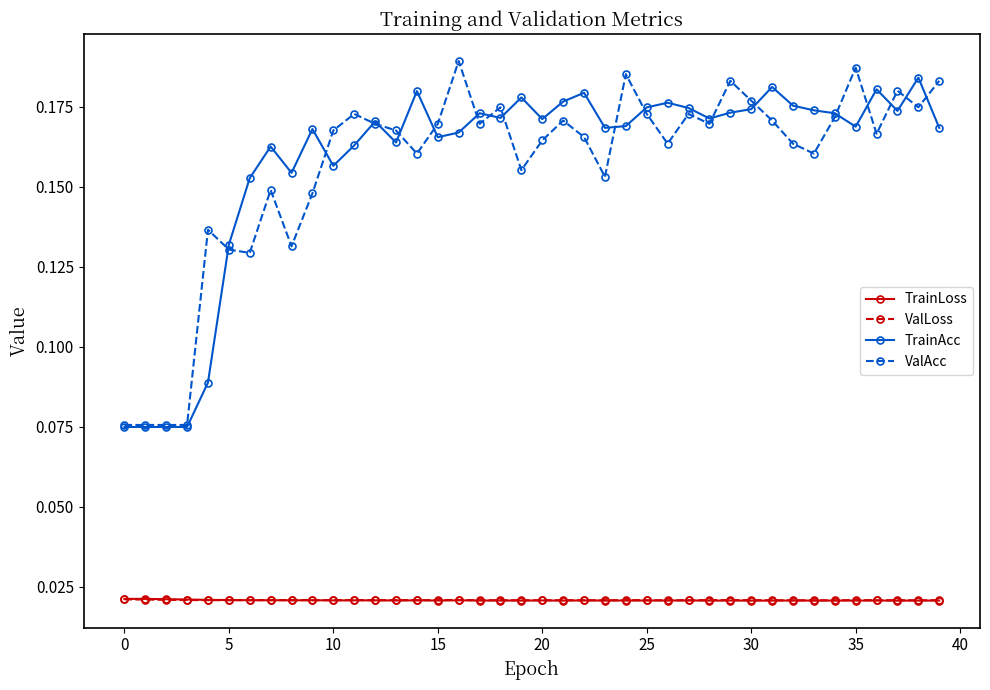

At how many categories does at least one series exceed 0?

40